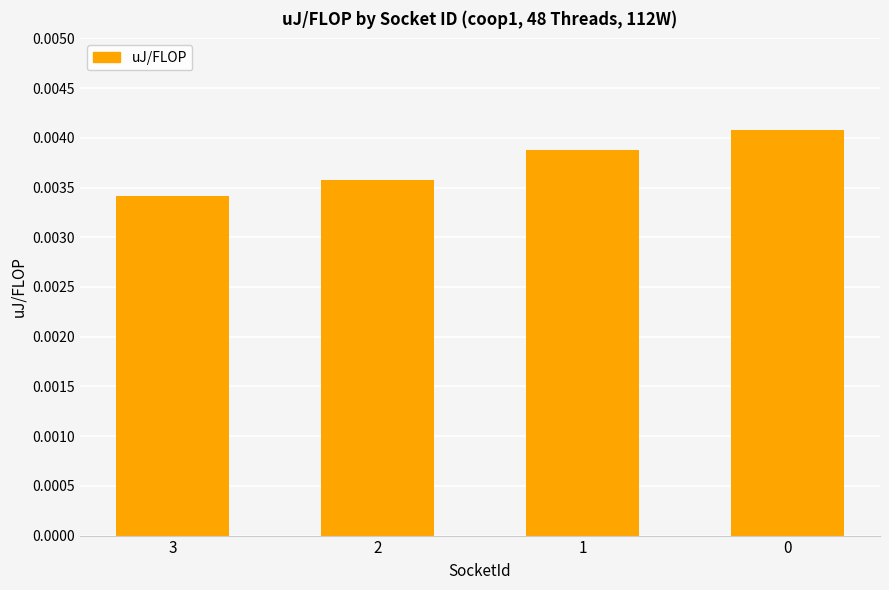

Which label corresponds to the smallest value in the chart?

3